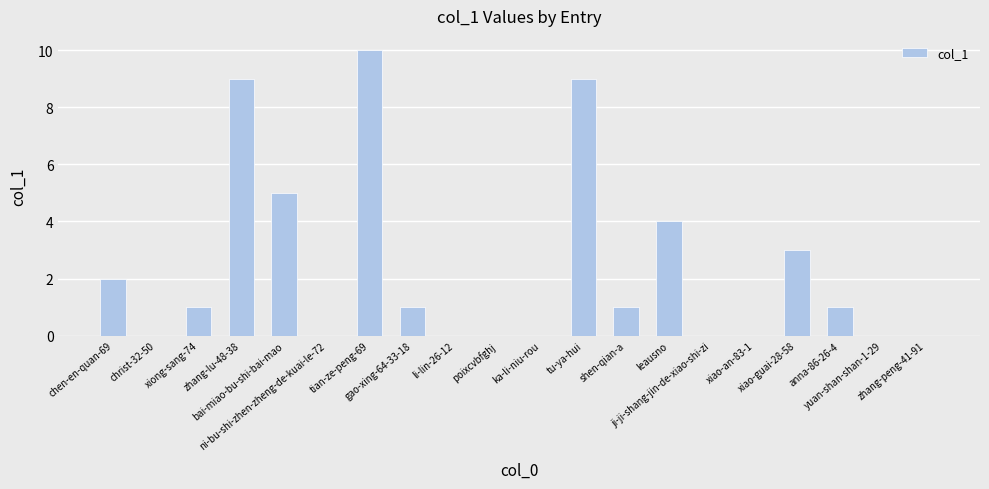

What is the sum of all values?

46